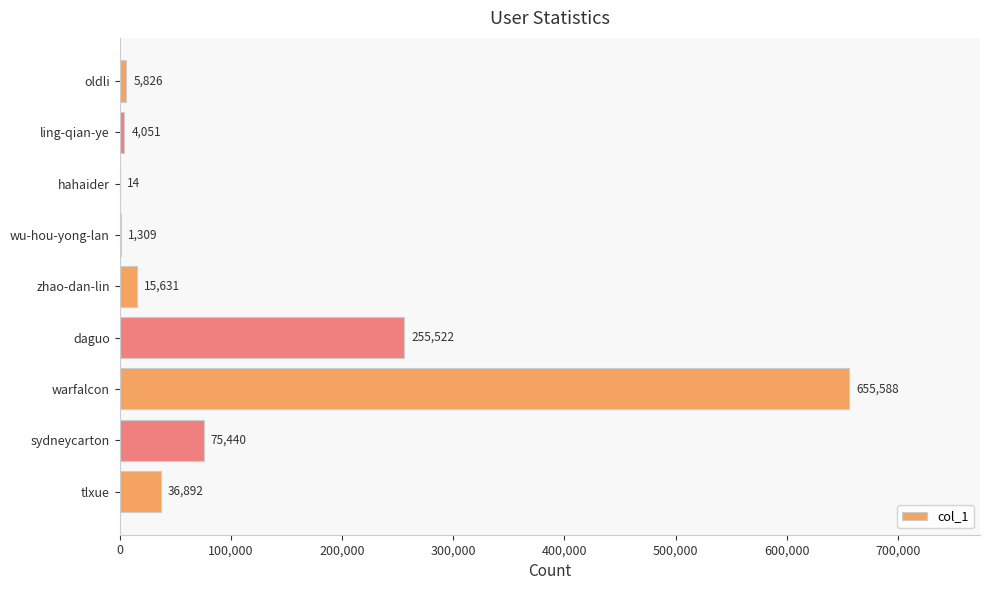

The value at sydneycarton is 75440. True or false?

True